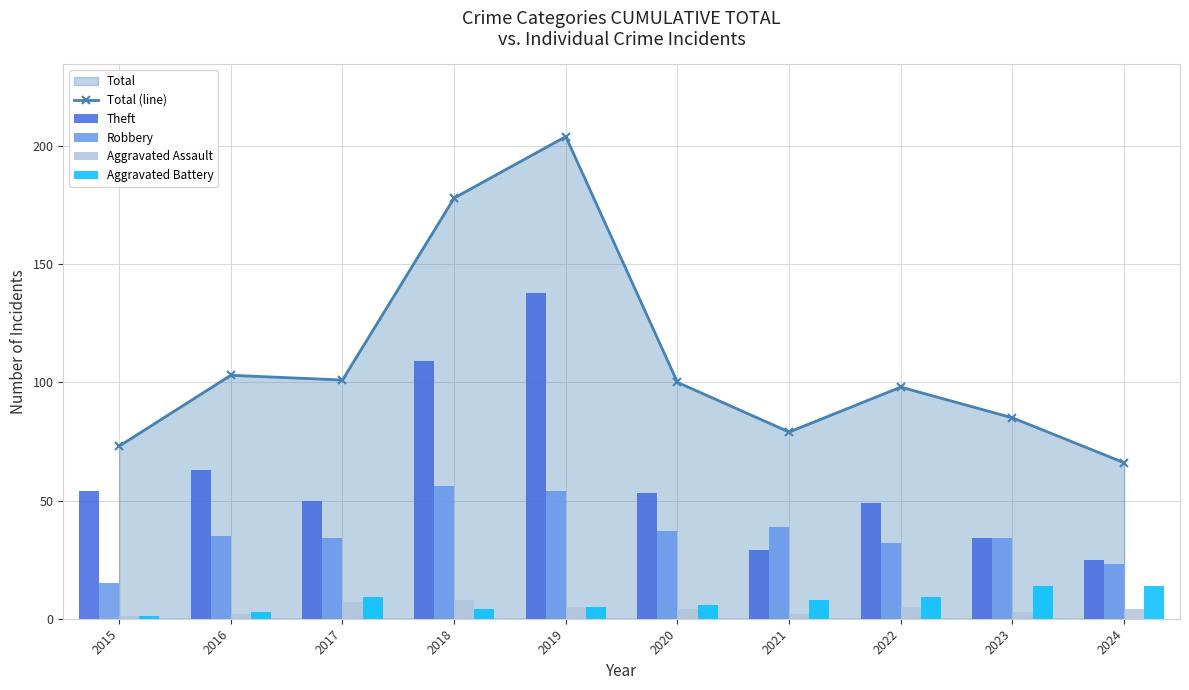

At which label does Robbery reach its minimum?

2015